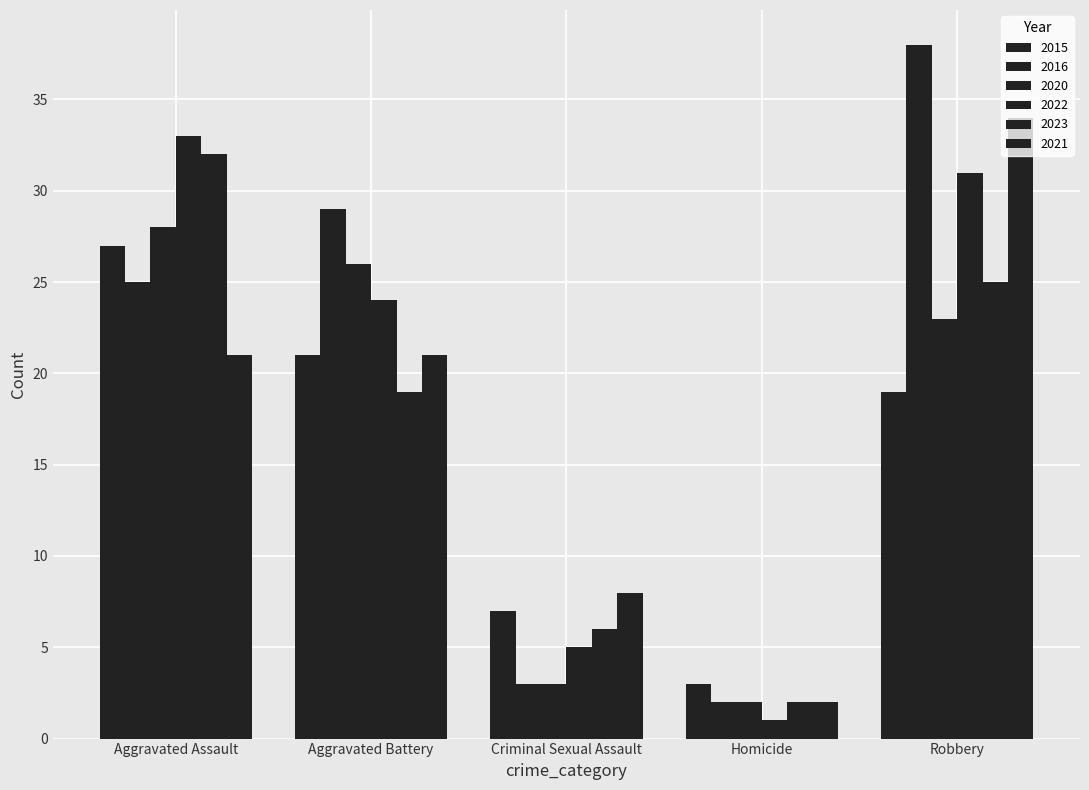

Count the number of data series in this chart.

6